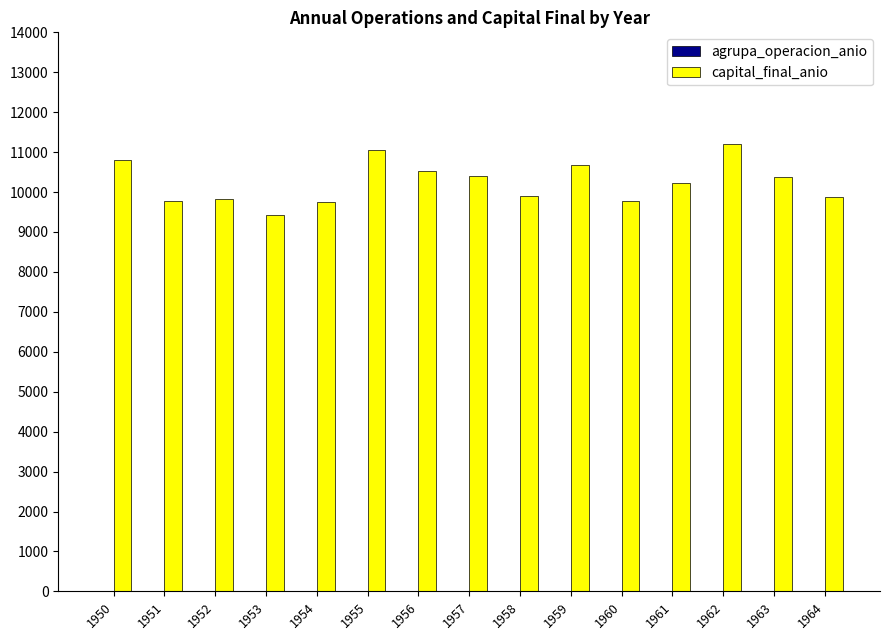

What is the greatest value displayed?

11204.1